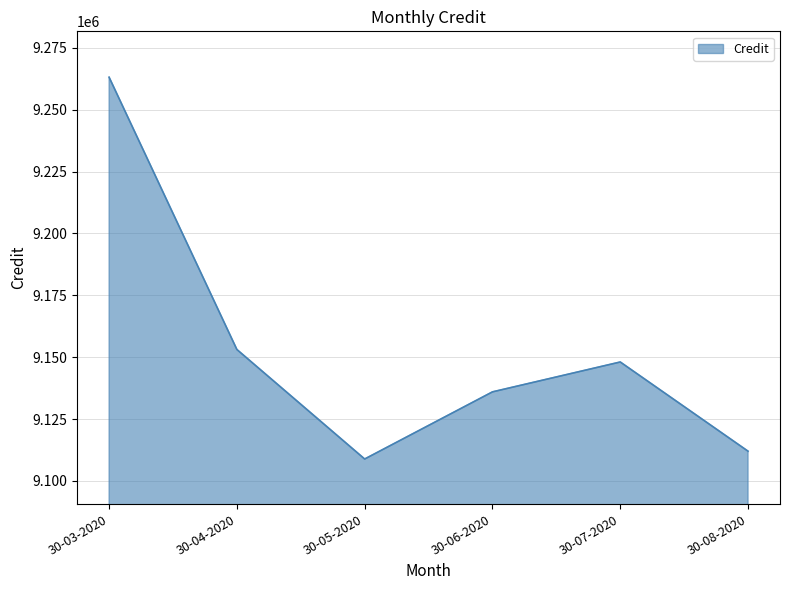

Does the chart display data point markers on the line(s)?

No